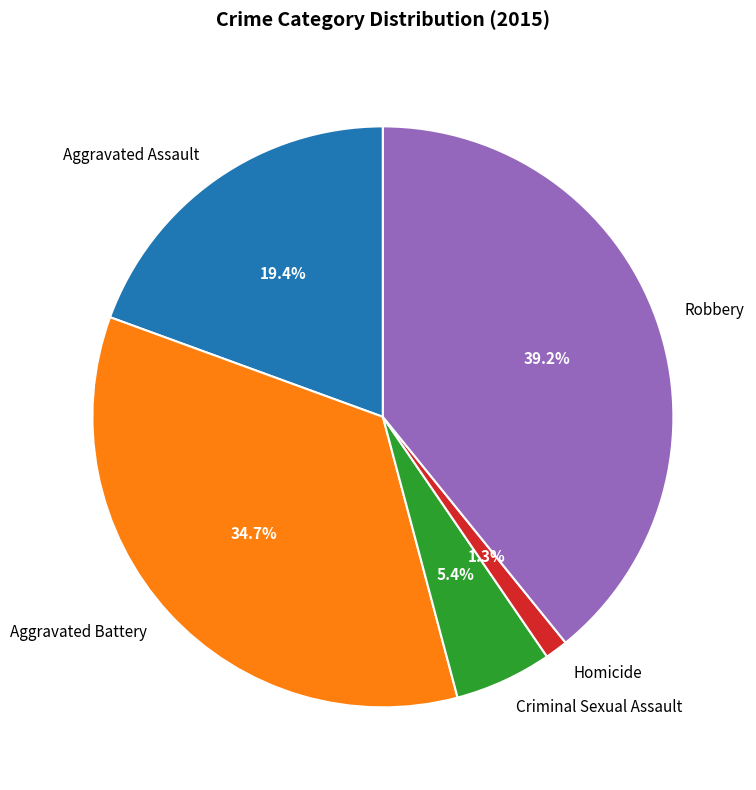

Which category has the biggest portion of the pie?

Robbery